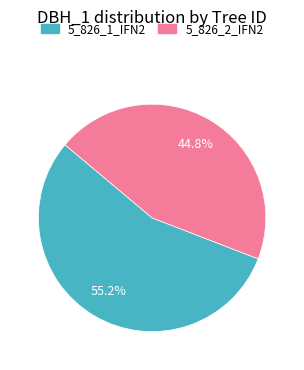

Which category has the biggest portion of the pie?

5_826_1_IFN2